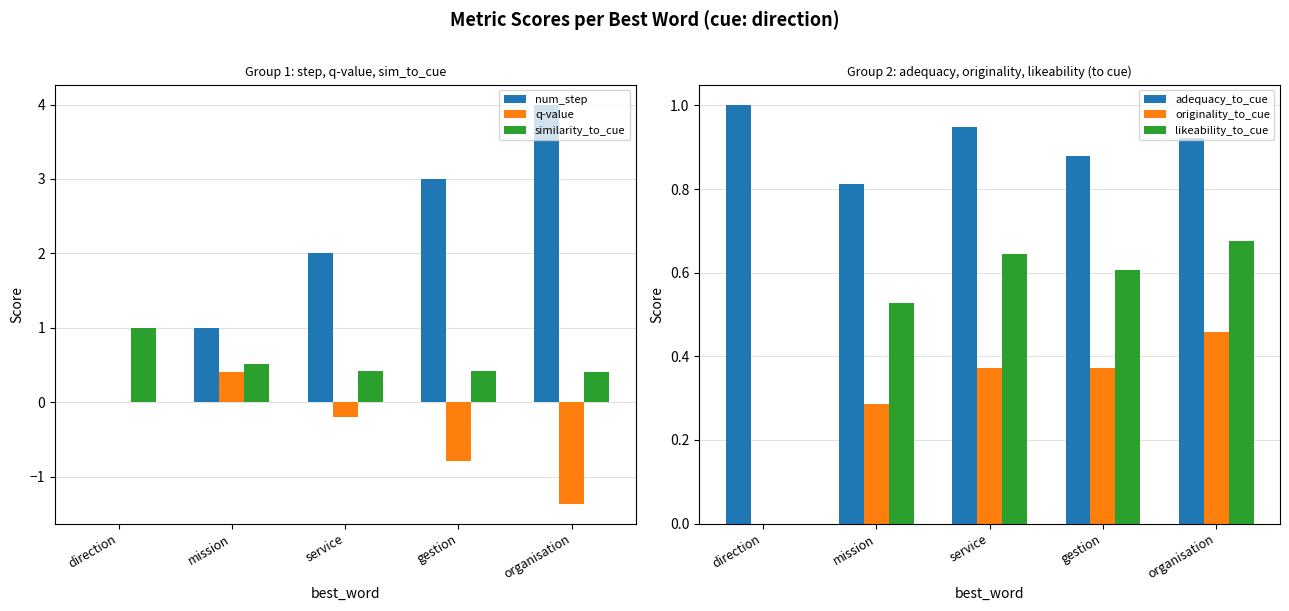

Does the chart contain any negative values?

Yes